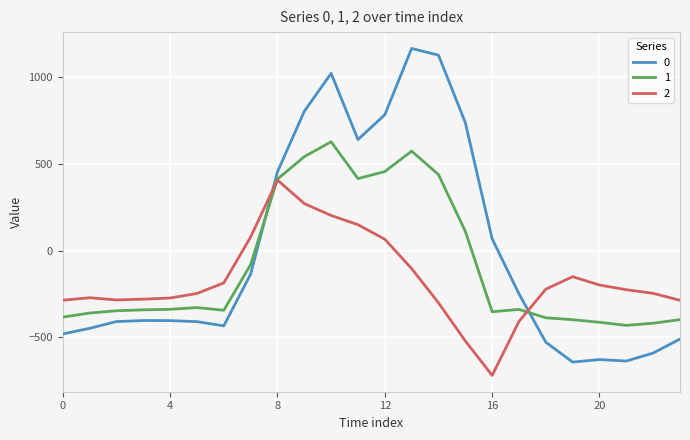

What are all the series names shown in the legend?

0, 1, 2